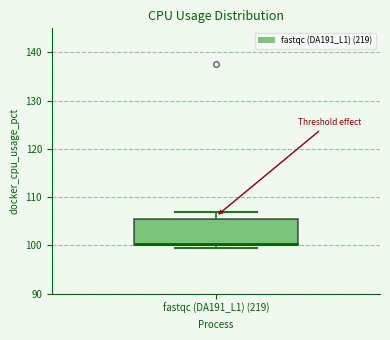

Where does the upper whisker of the box for fastqc (DA191_L1) (219) end on the y-axis? The values are not printed on the chart, so give them approximately, as read against the axis.

107